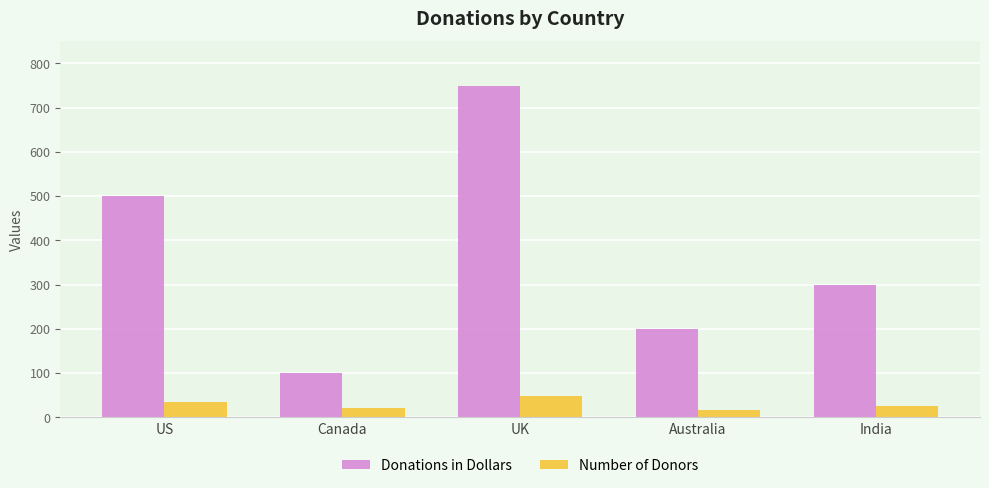

Are the bars horizontal?

No